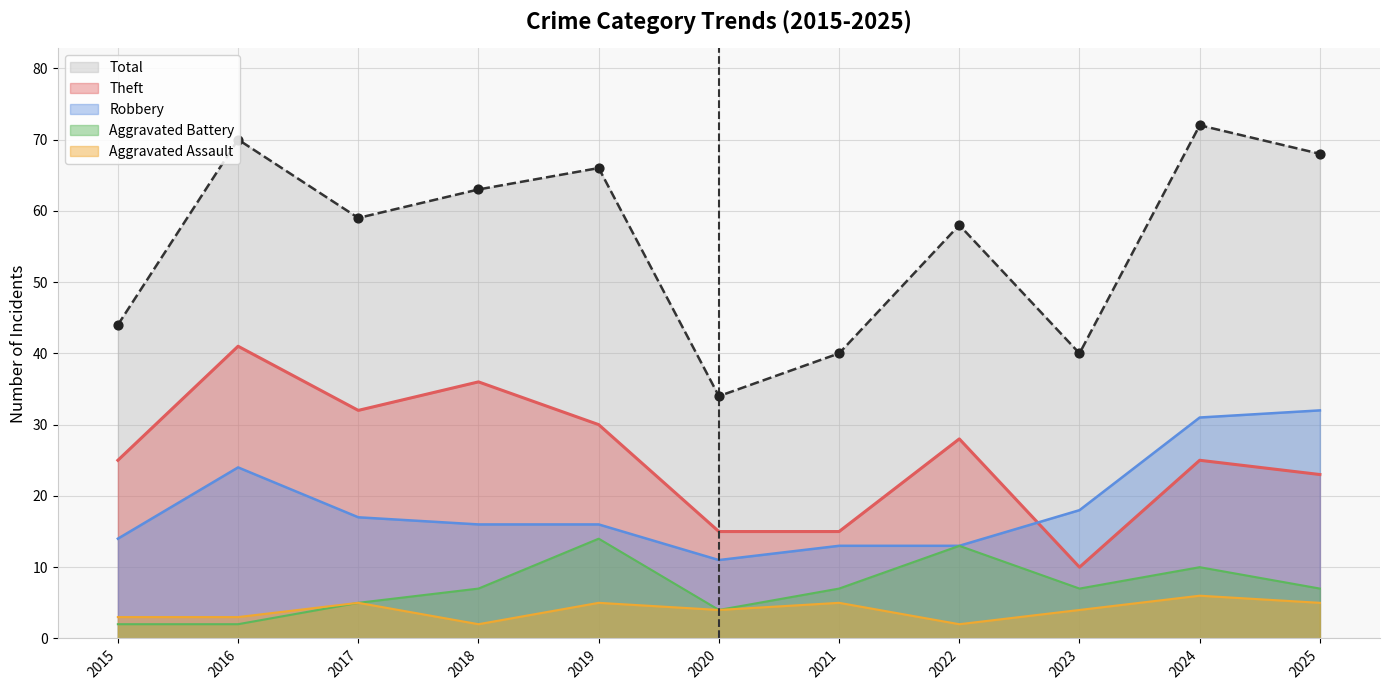

At how many categories does at least one series exceed 5?

11